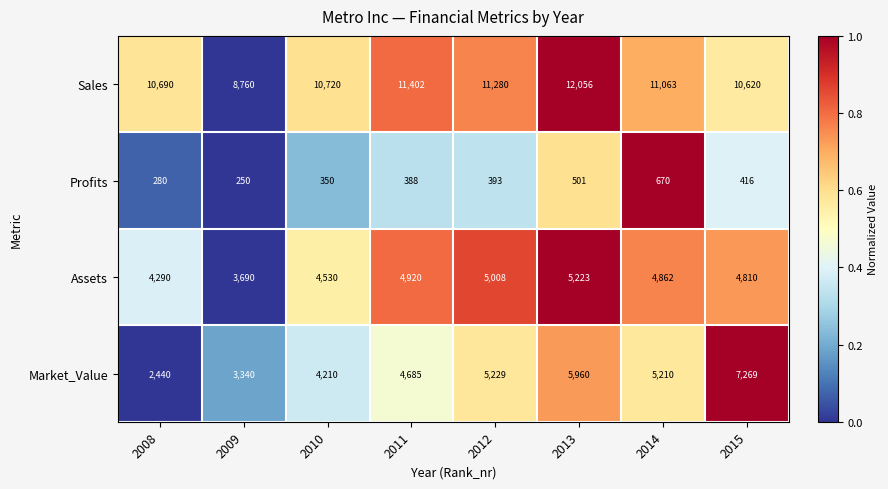

Is it true that Sales equals 21133 at 2013?

False